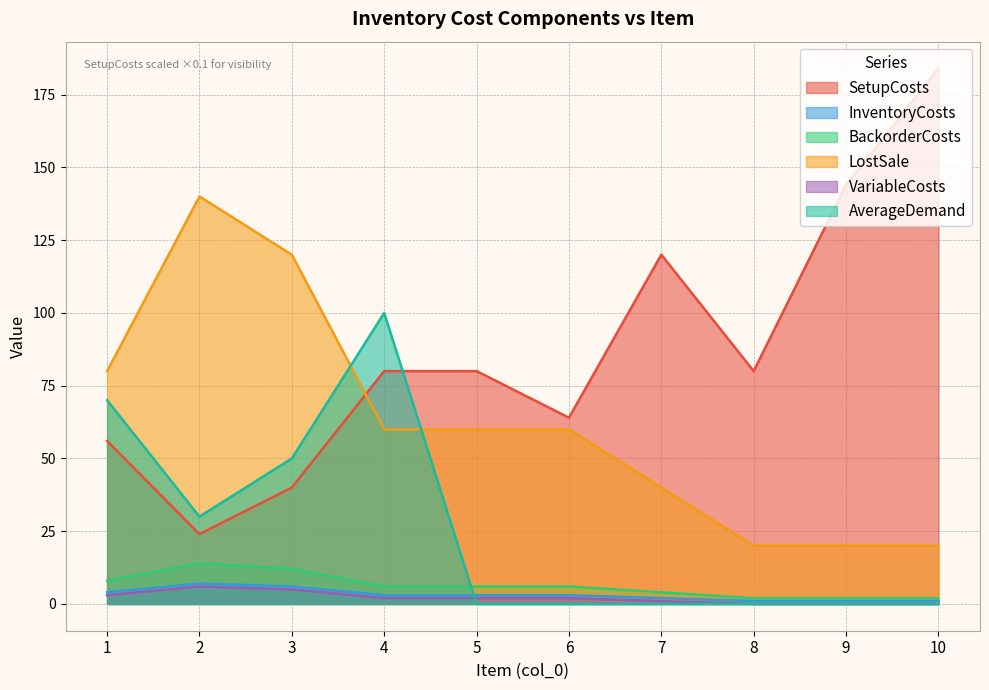

Reading left to right, transcribe all the data shown in this chart.

SetupCosts: 1=56	2=24	3=40	4=80	5=80	6=64	7=120	8=80	9=144	10=184
InventoryCosts: 1=4	2=7	3=6	4=3	5=3	6=3	7=2	8=1	9=1	10=1
BackorderCosts: 1=8	2=14	3=12	4=6	5=6	6=6	7=4	8=2	9=2	10=2
LostSale: 1=80	2=140	3=120	4=60	5=60	6=60	7=40	8=20	9=20	10=20
VariableCosts: 1=3	2=6	3=5	4=2	5=2	6=2	7=1	8=0	9=0	10=0
AverageDemand: 1=70	2=30	3=50	4=100	5=0	6=0	7=0	8=0	9=0	10=0